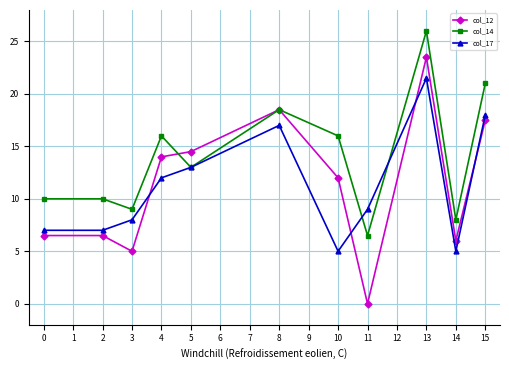

True or false: col_14 has a value of 5.2 at 2.

False